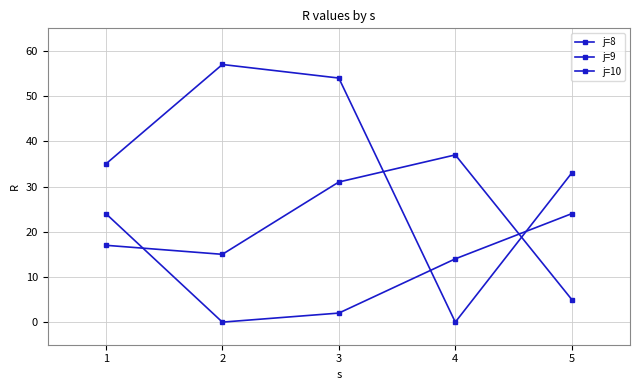

Where does the j=9 series first go above 14?

1